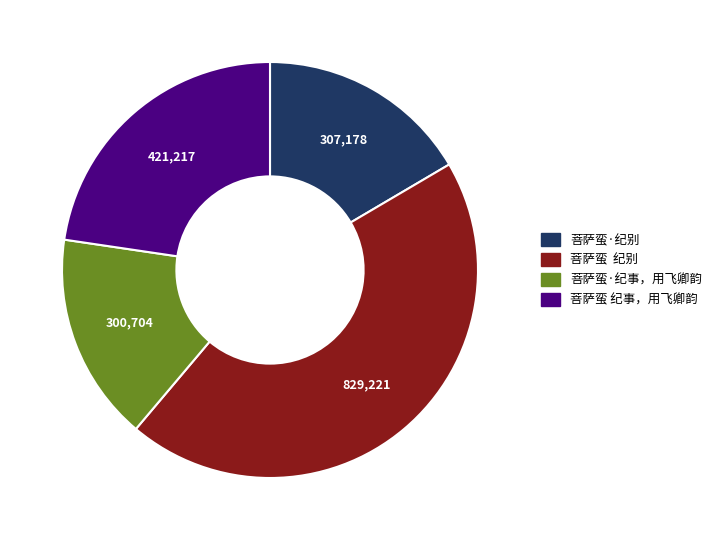

What is the ratio of the value at 菩萨蛮·纪别 to the value at 菩萨蛮 纪事，用飞卿韵?

0.7